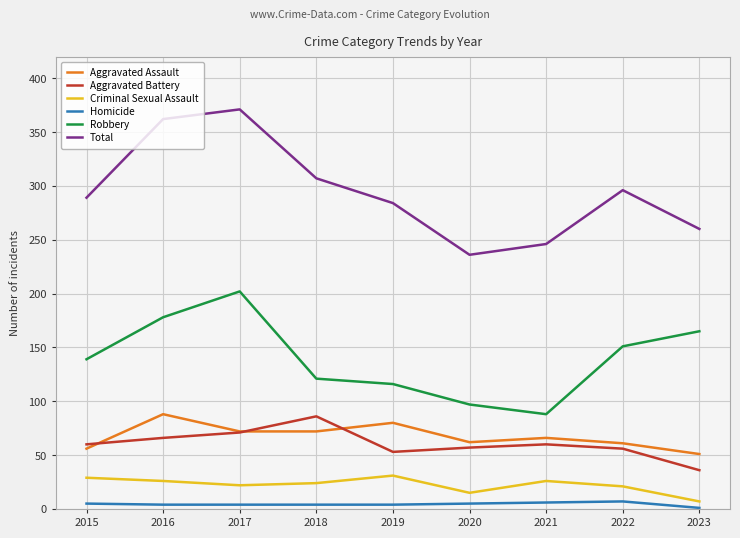

What is the sum of the Criminal Sexual Assault values at 2017 and 2019?

53